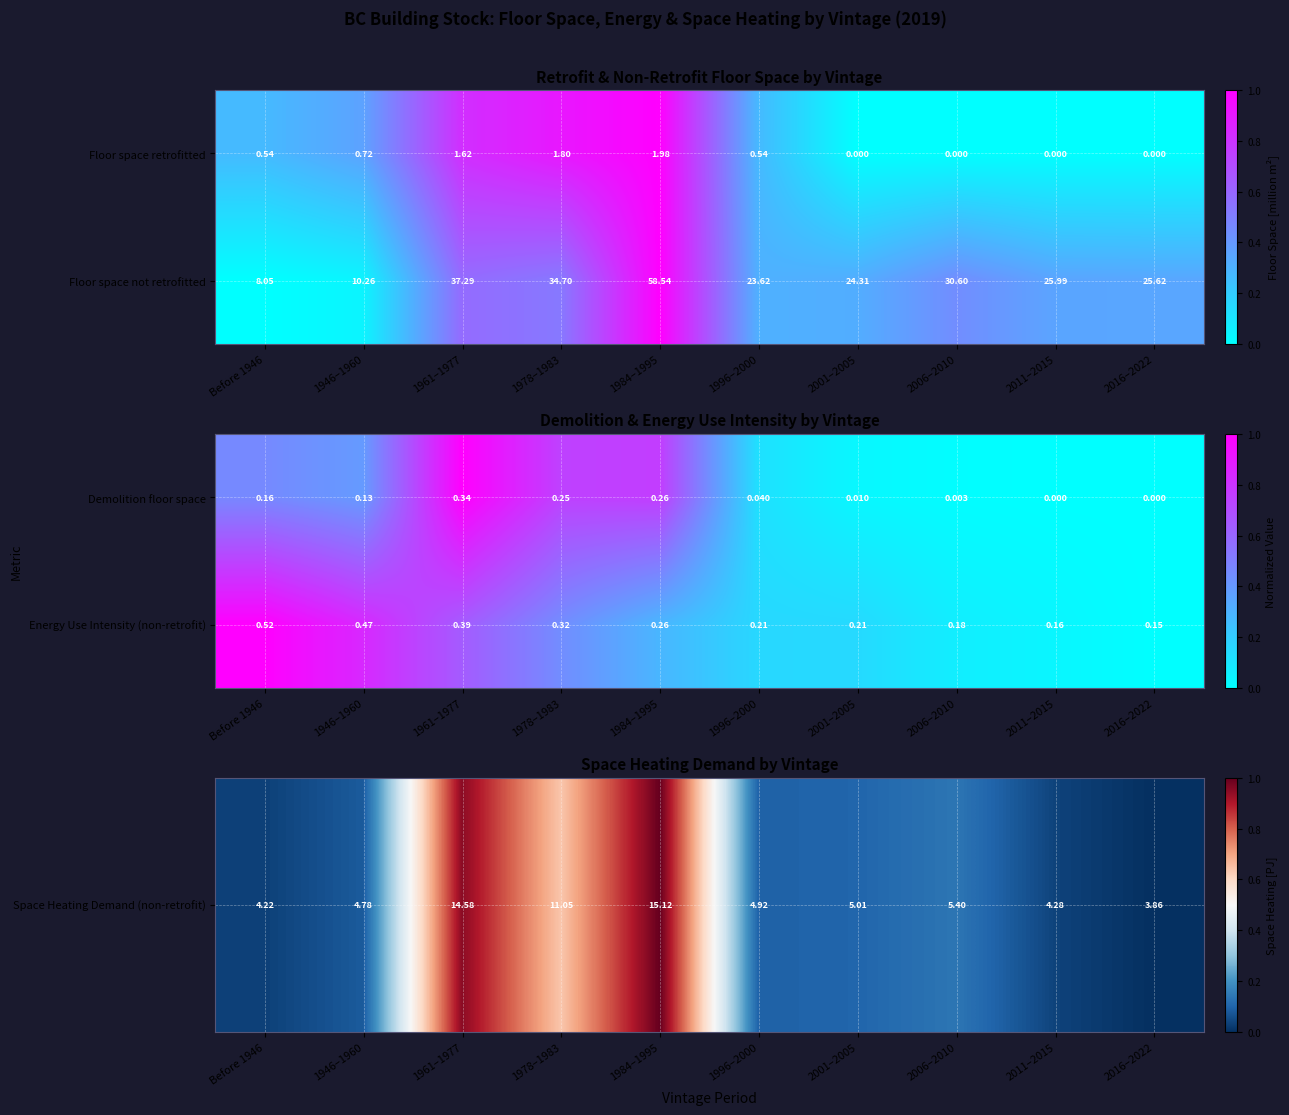

How many values in the Demolition floor space series exceed 0?

8